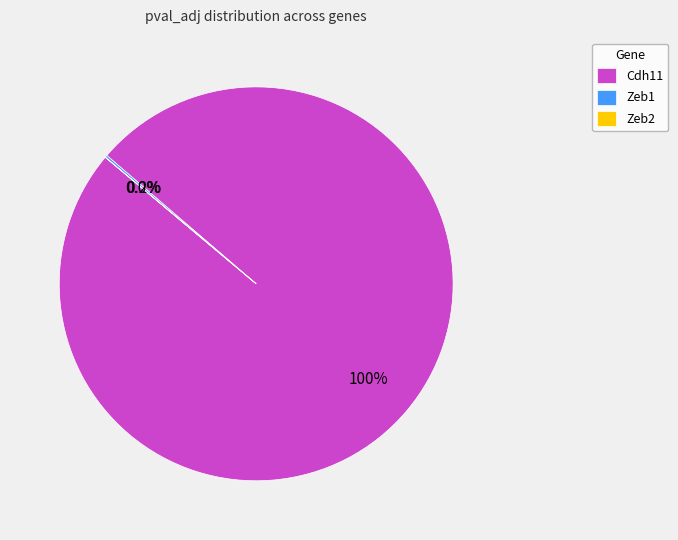

What portion of the pie excludes Cdh11?

0.2%